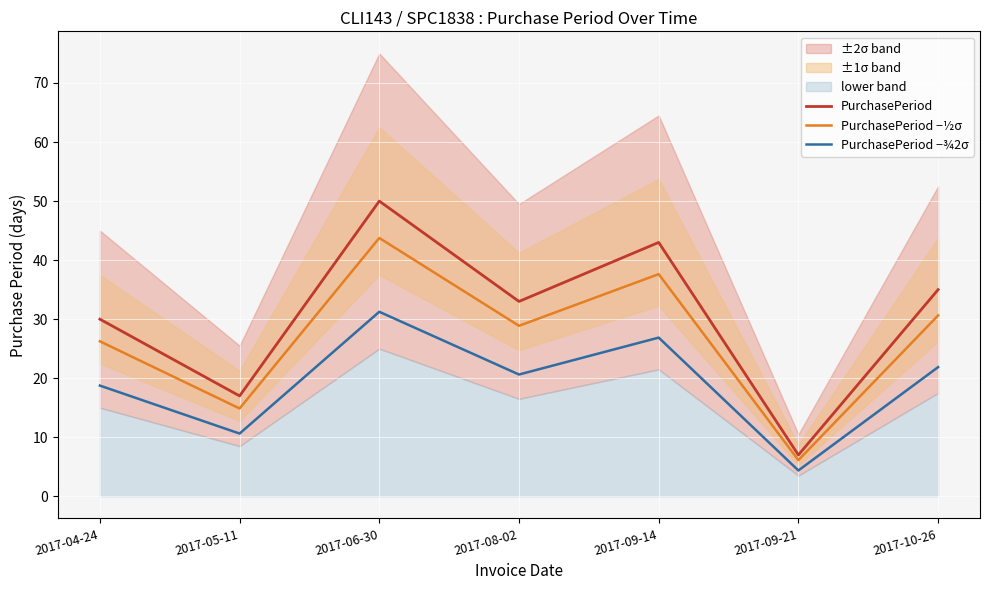

What is the label of the 1st point from the right?

2017-10-26